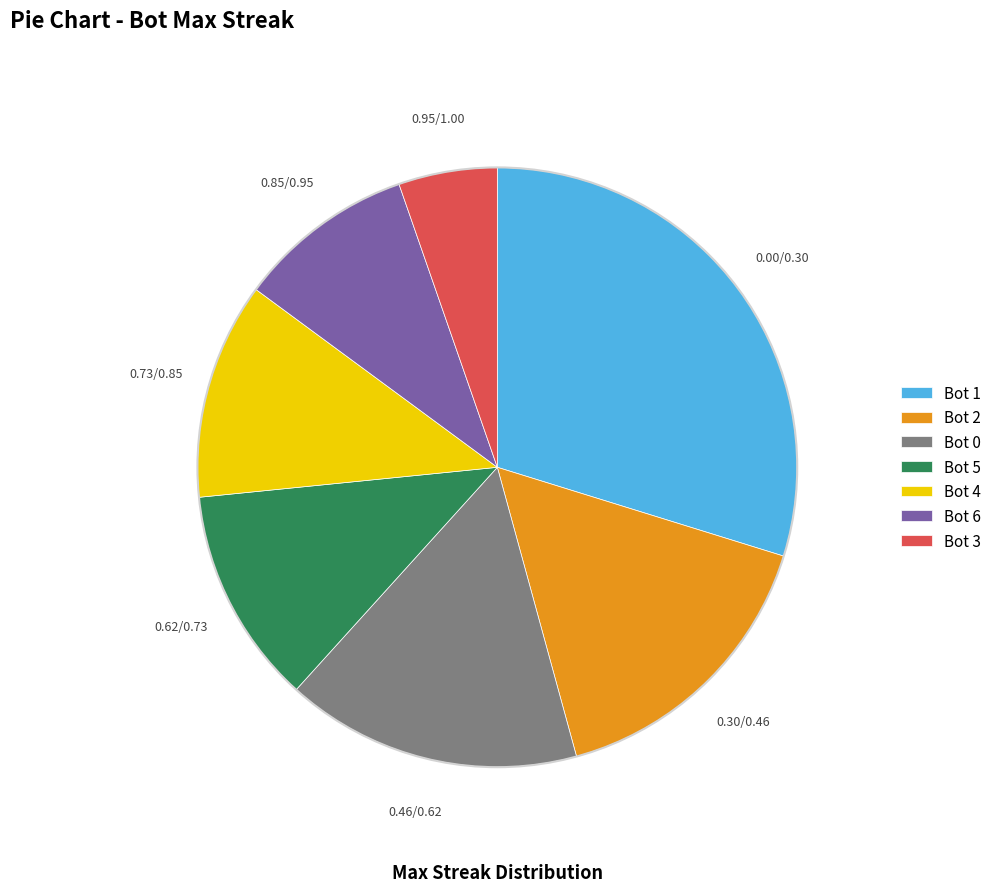

Which category has the smallest portion of the pie?

Bot 3